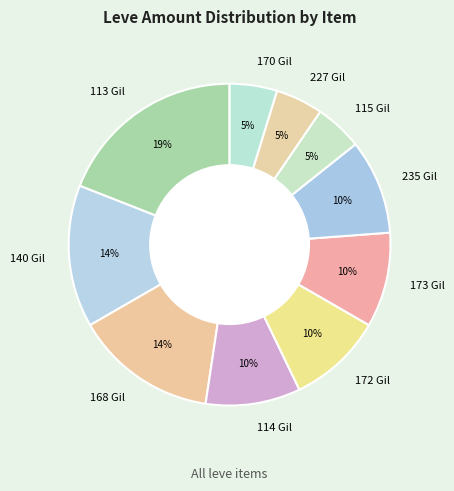

What is the ratio of the value at 170 Gil to the value at 173 Gil?

0.5